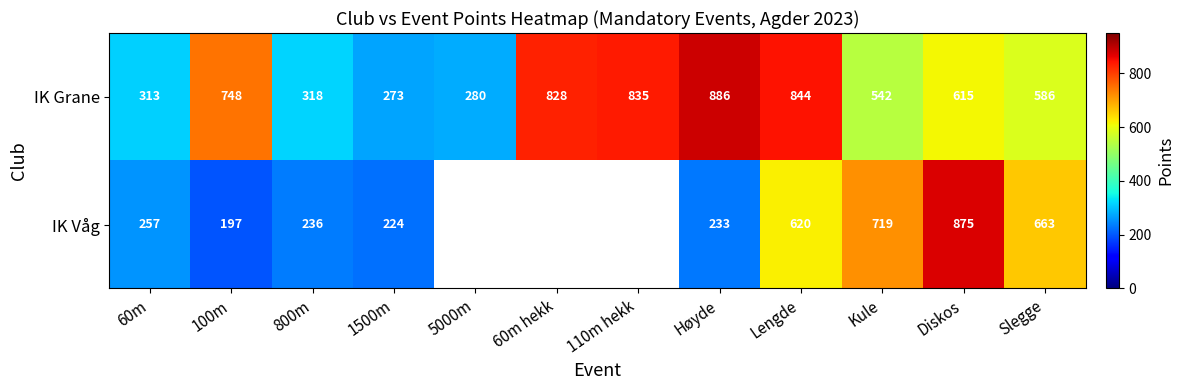

True or false: IK Våg has a value of 360 at Diskos.

False